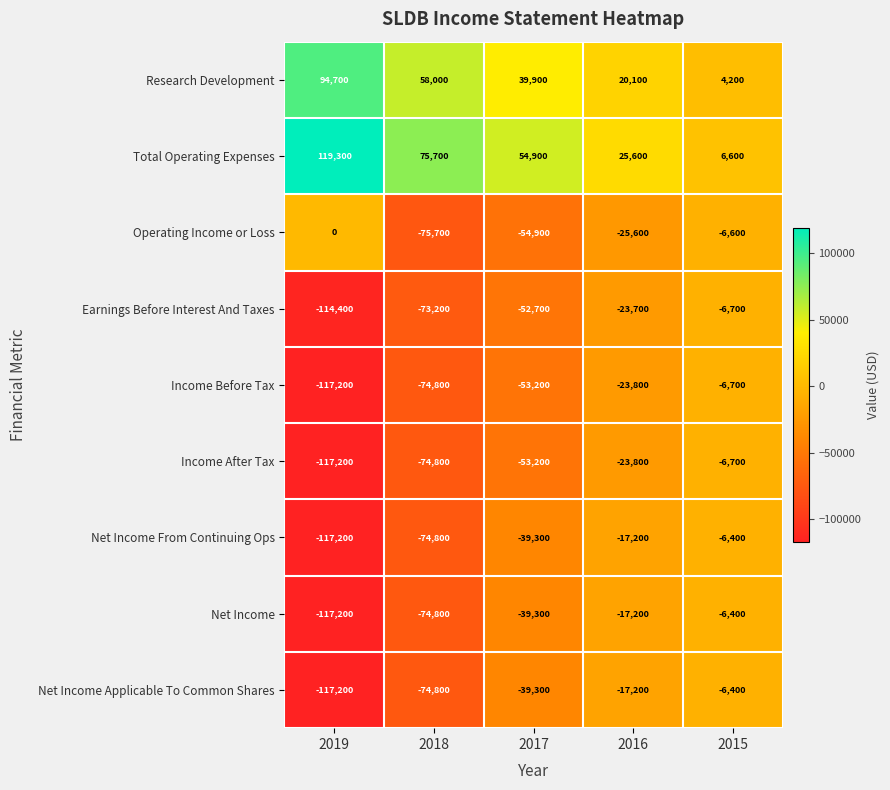

What is the total value across all series at 2018?

-389200